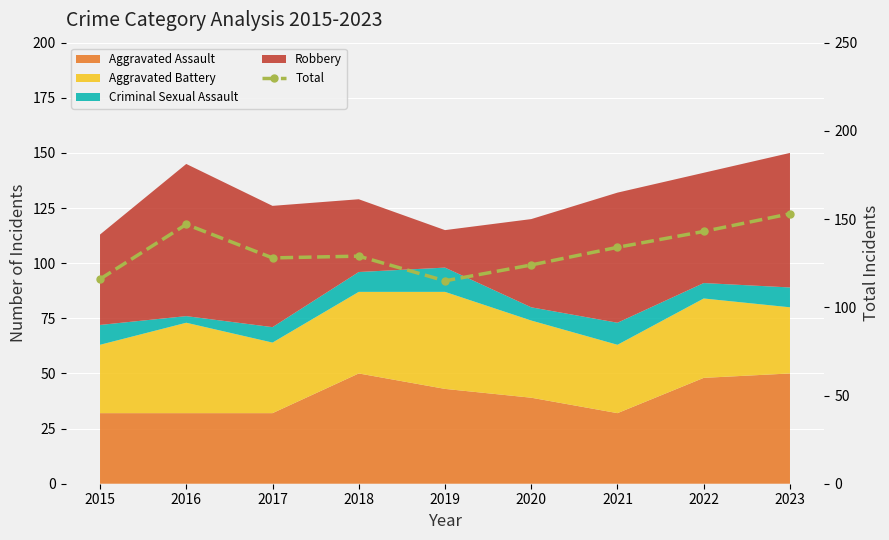

Which label corresponds to the largest value in the chart?

2023